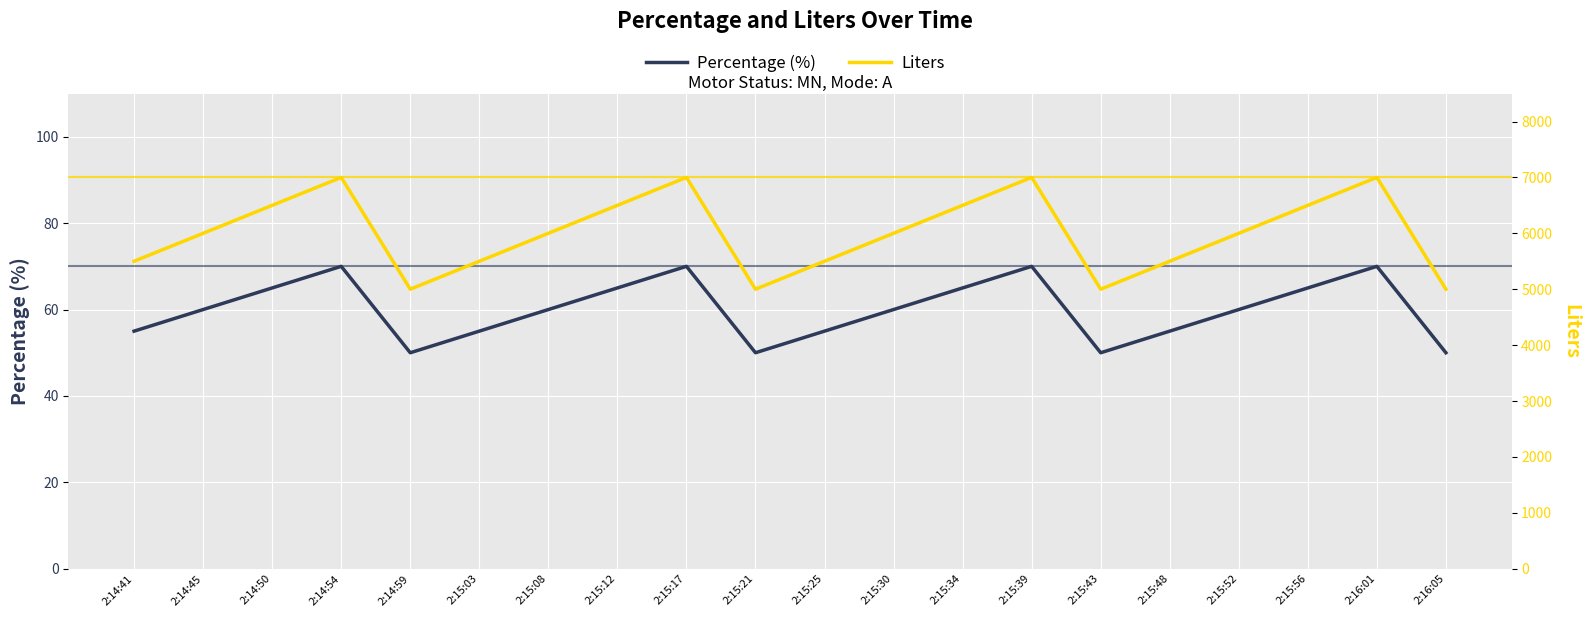

Which series changed the most between 2:14:45 and 2:15:25?

Liters